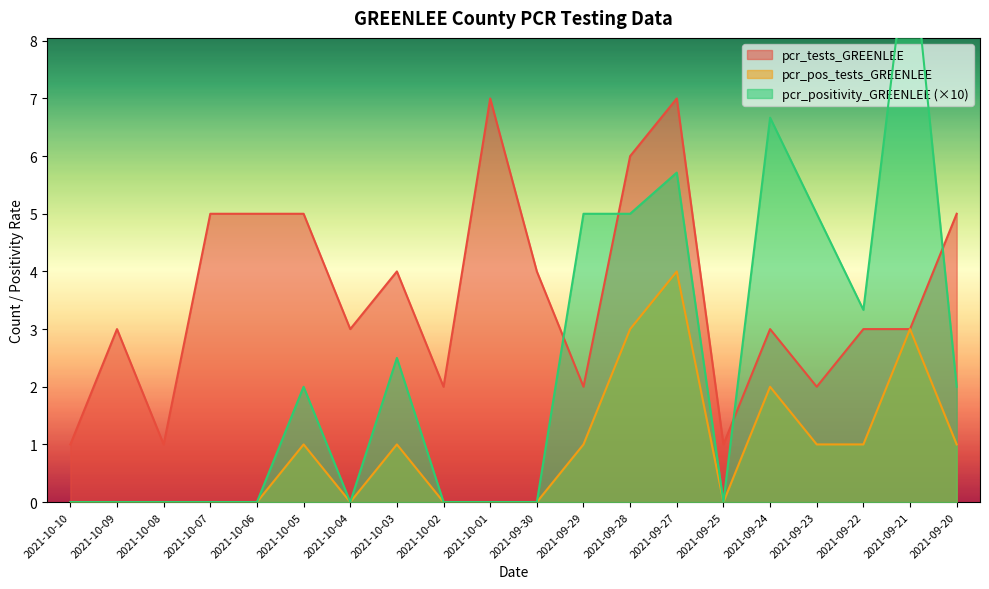

What is the average value of the pcr_pos_tests_GREENLEE series?

0.9